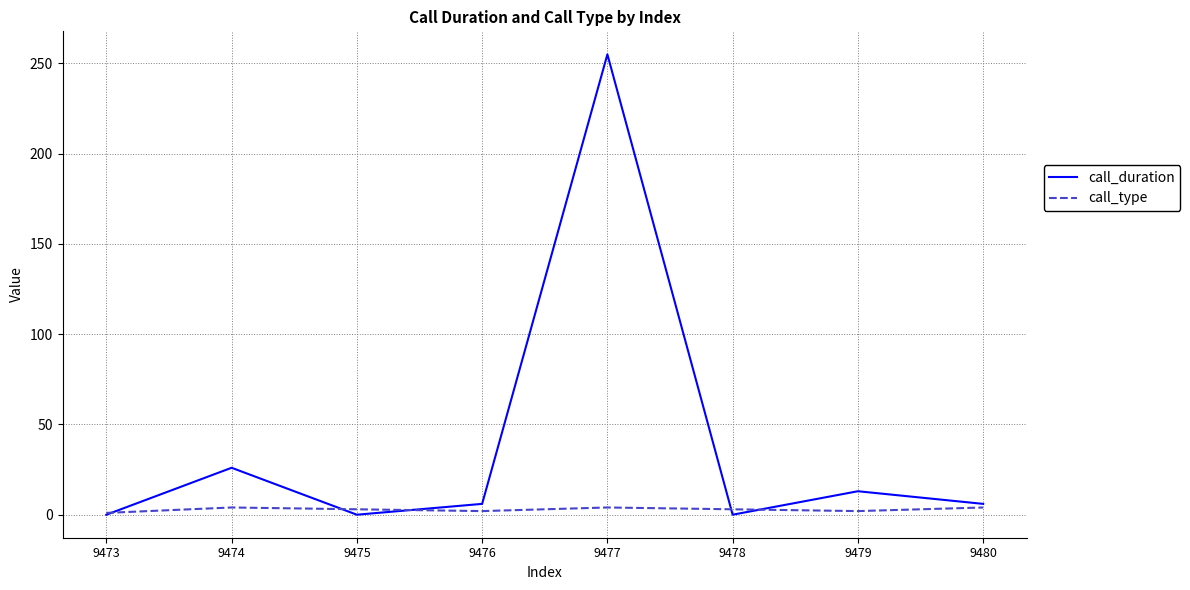

What is the sum of all call_type values?

23